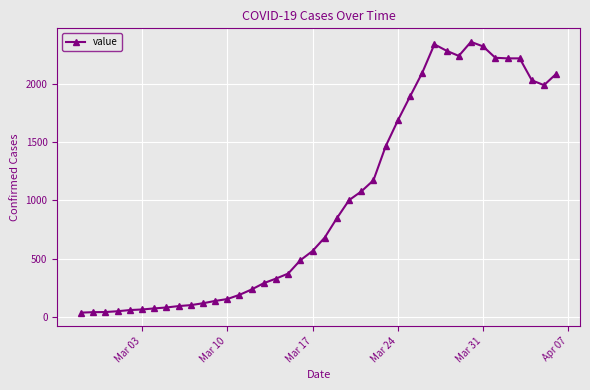

What is the average value?

994